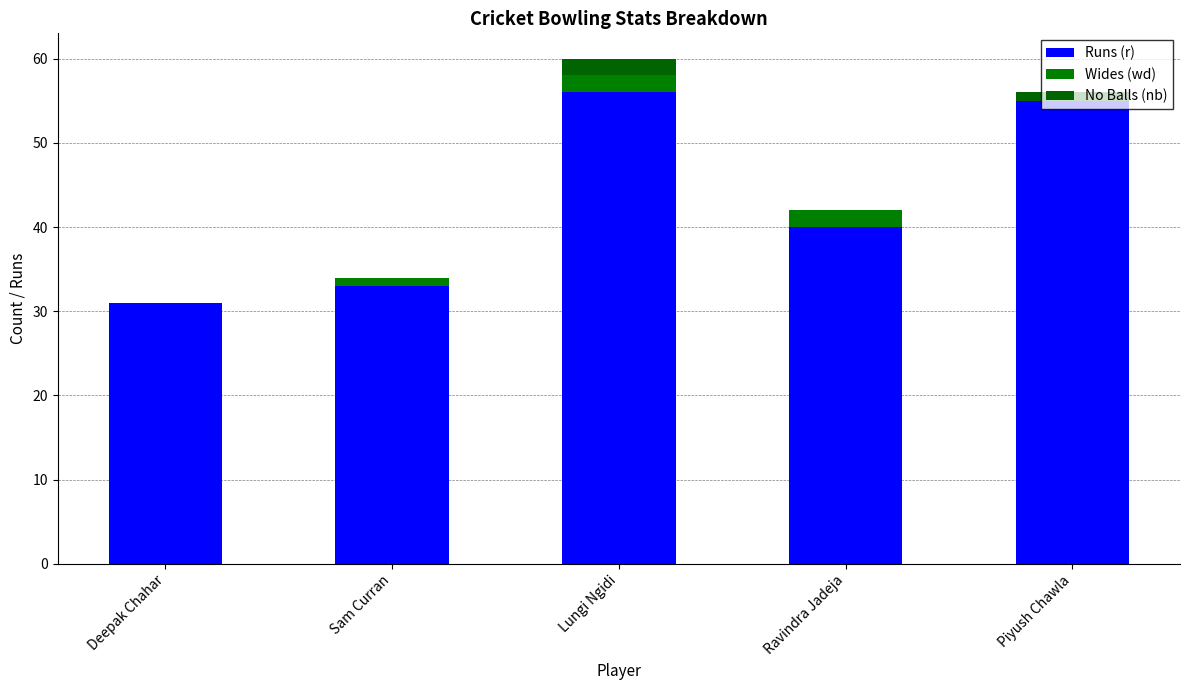

What position from the left is Deepak Chahar?

1